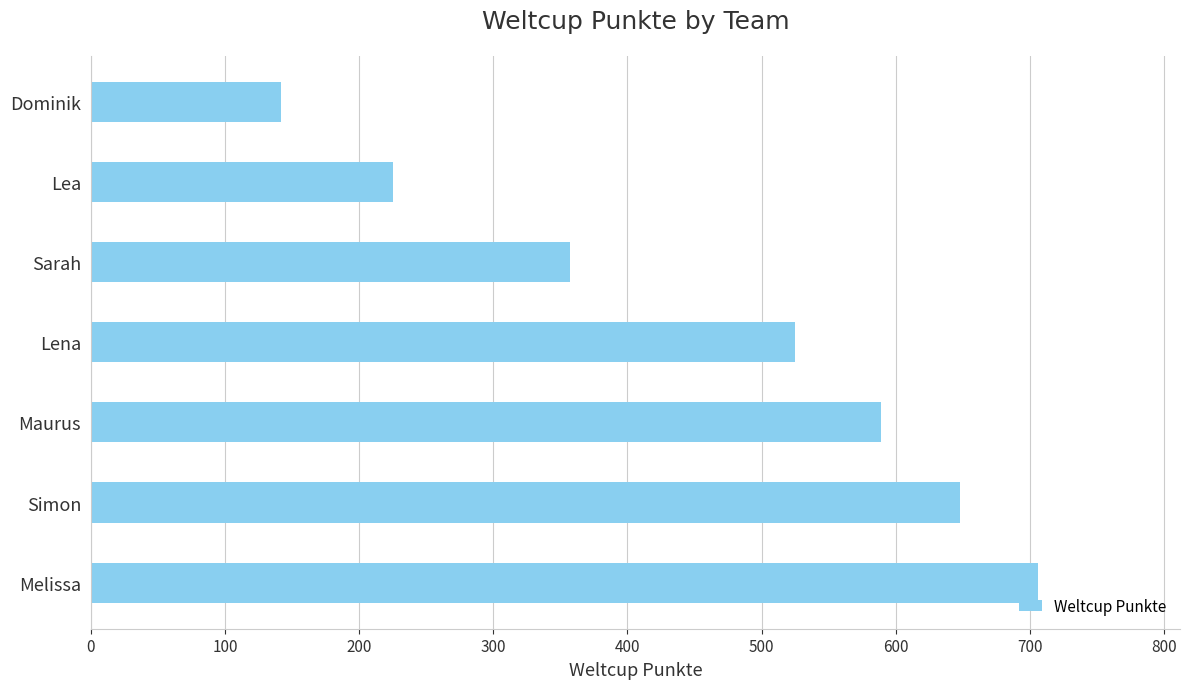

Is it true that the value at Maurus is 589?

True